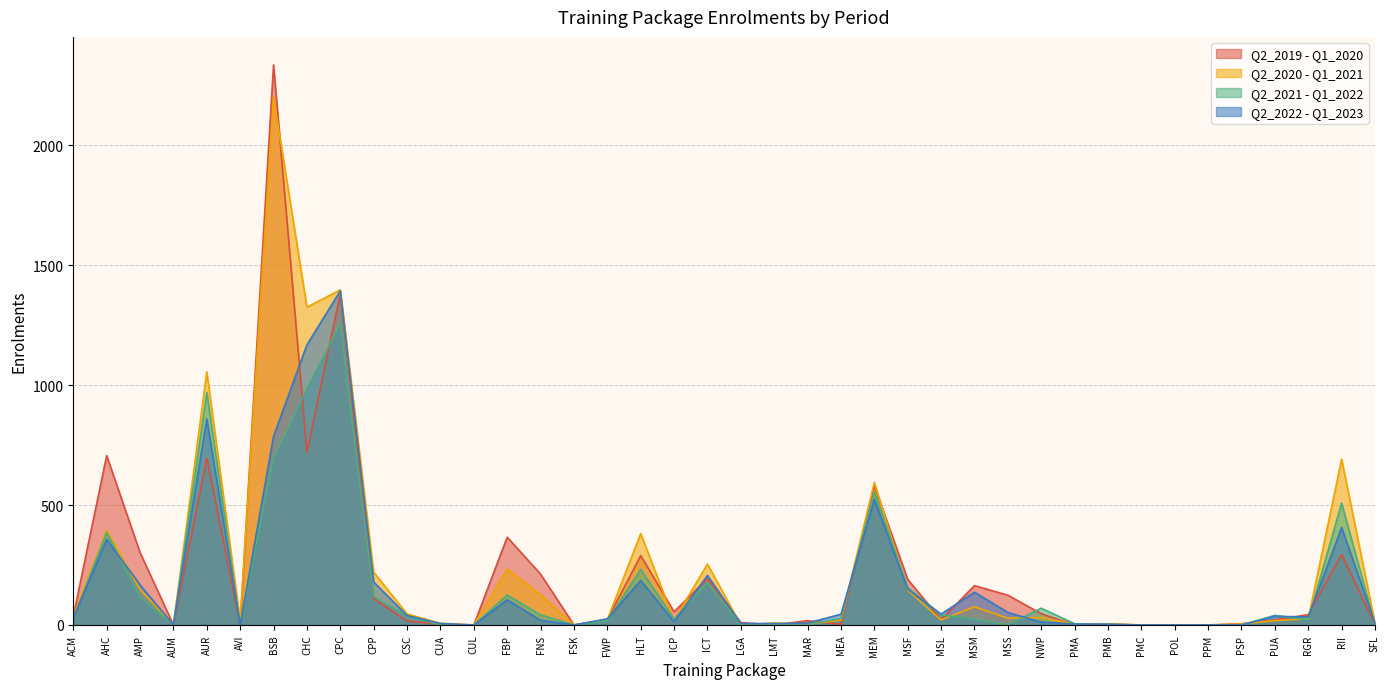

What is the total value across all series at AUR?

3578.8